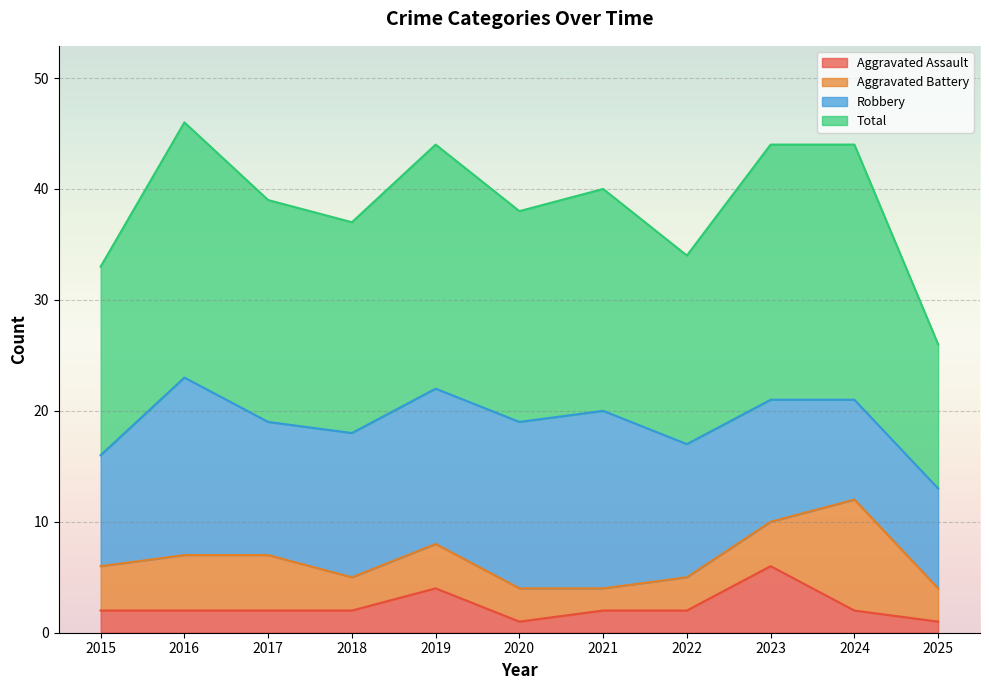

Is it true that Aggravated Assault equals 3 at 2019?

False